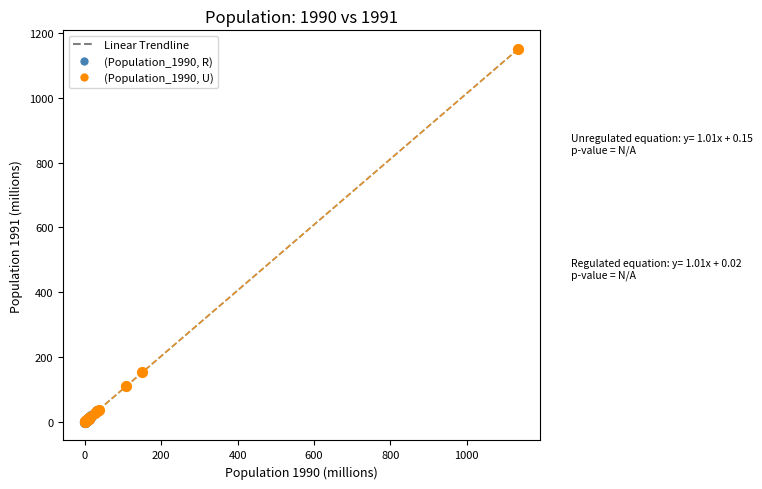

Which series reaches the maximum Y coordinate?

(Population_1990, U)